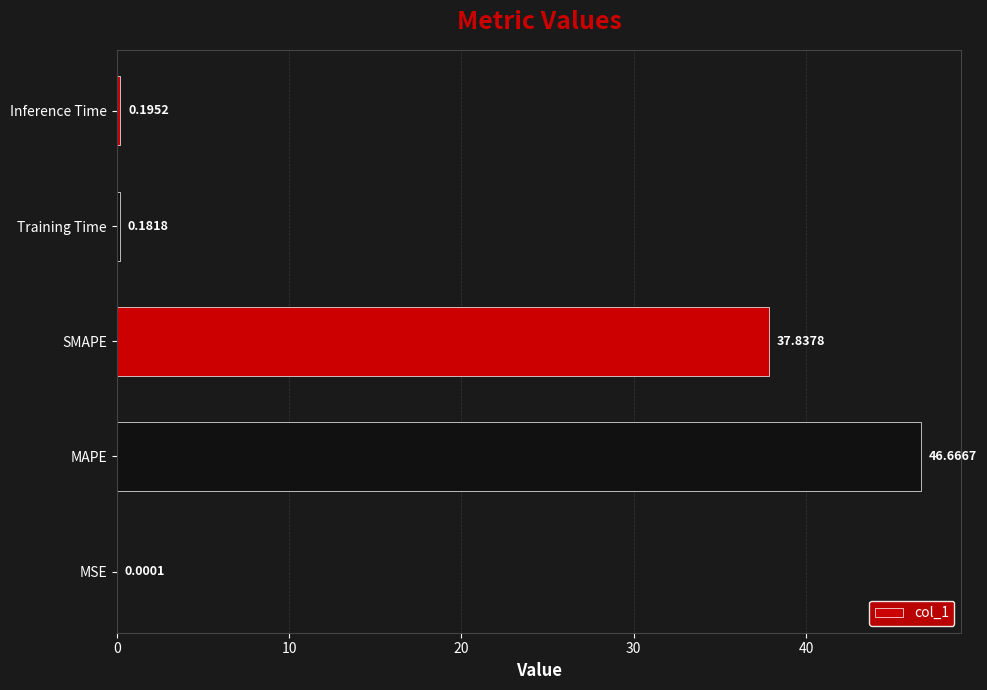

What is the maximum value shown in the chart?

46.7